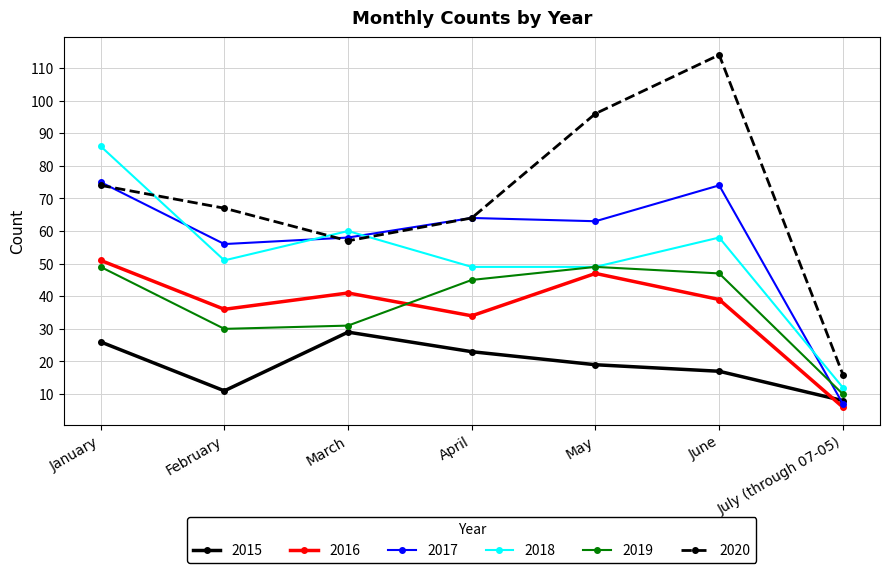

What are all the series names shown in the legend?

2015, 2016, 2017, 2018, 2019, 2020